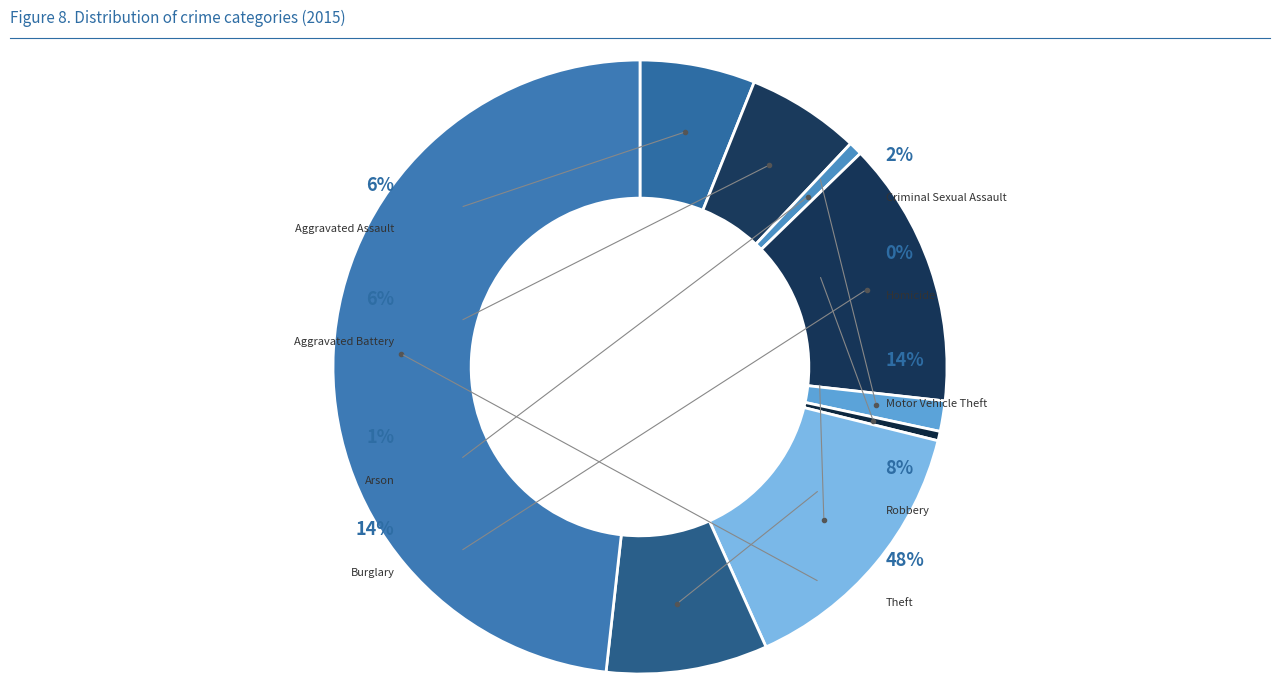

True or false: Criminal Sexual Assault accounts for 2% of the total.

True